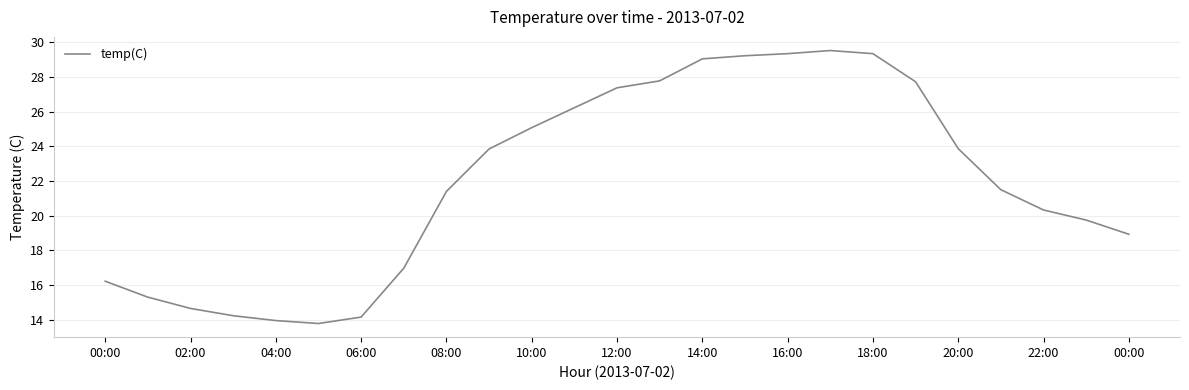

What is the minimum value shown in the chart?

13.8